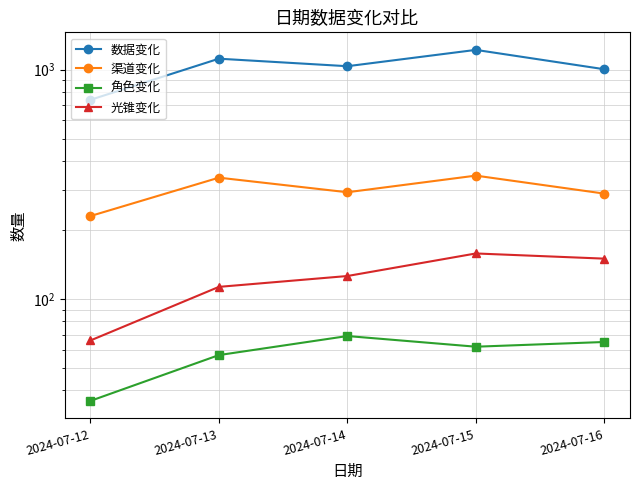

Which has a higher value, 2024-07-13 or 2024-07-14?

2024-07-13